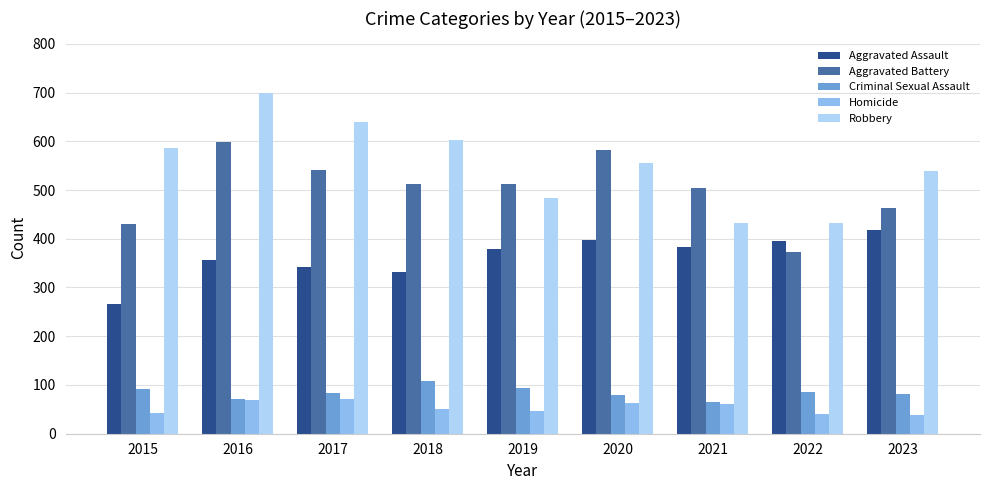

What is the difference between the second highest and second lowest values in the Robbery series?

207